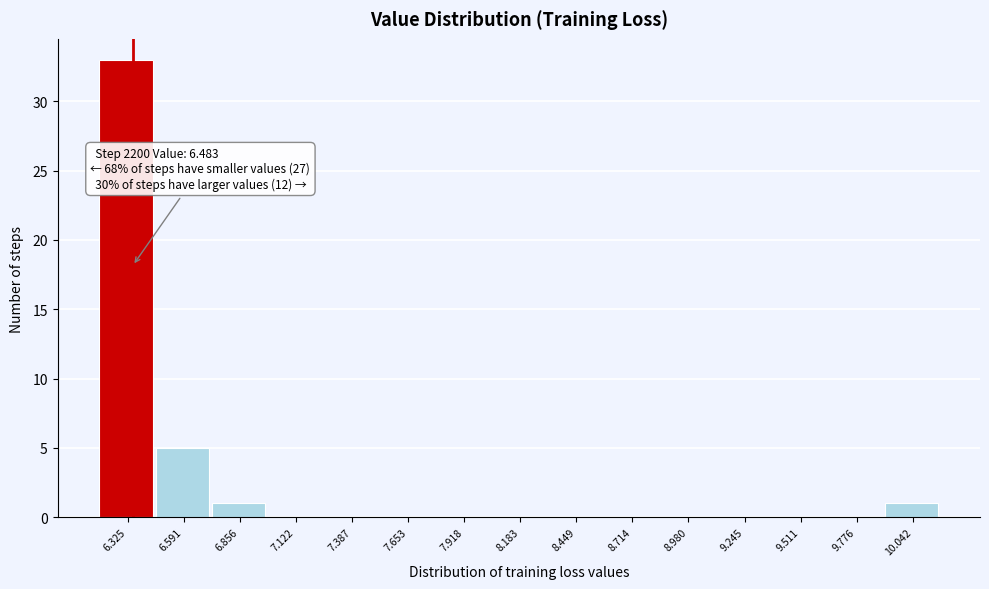

Reading left to right, what are all the values shown in this chart?

6.325=33	6.591=5	6.856=1	7.122=0	7.387=0	7.653=0	7.918=0	8.183=0	8.449=0	8.714=0	8.980=0	9.245=0	9.511=0	9.776=0	10.042=1